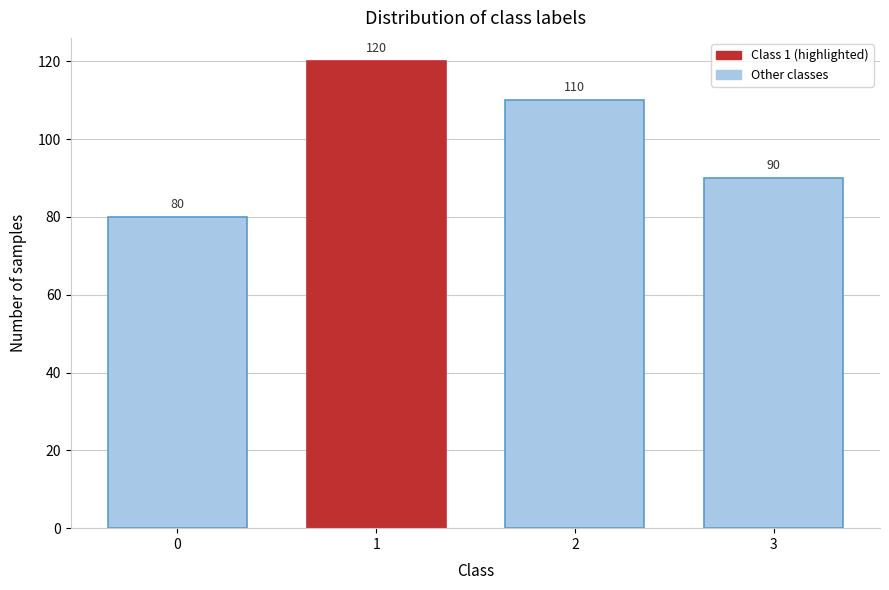

Reading right to left, what are all the values shown in this chart?

3=90	2=110	1=120	0=80